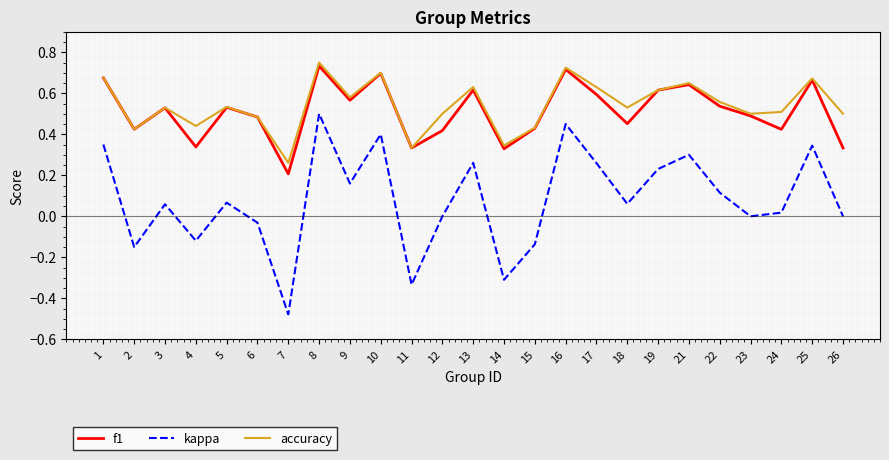

Where is the first local minimum for kappa?

2